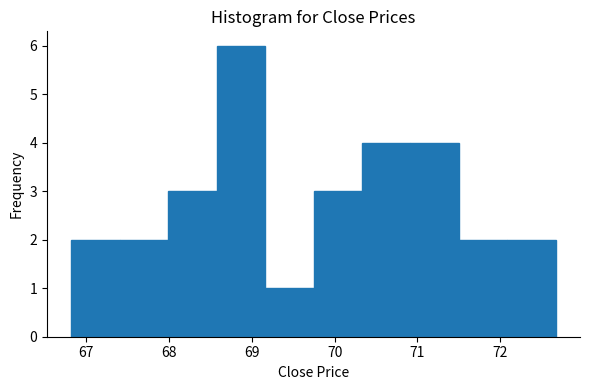

Reading left to right, list every bar in this chart as the range it spans on the x-axis followed by its height. Neither the bar edges nor the heights are printed on the chart, so give them approximately, as read against the axes.

66.8 to 67.4: 2
67.4 to 68.0: 2
68.0 to 68.6: 3
68.6 to 69.2: 6
69.2 to 69.7: 1
69.7 to 70.3: 3
70.3 to 70.9: 4
70.9 to 71.5: 4
71.5 to 72.1: 2
72.1 to 72.7: 2